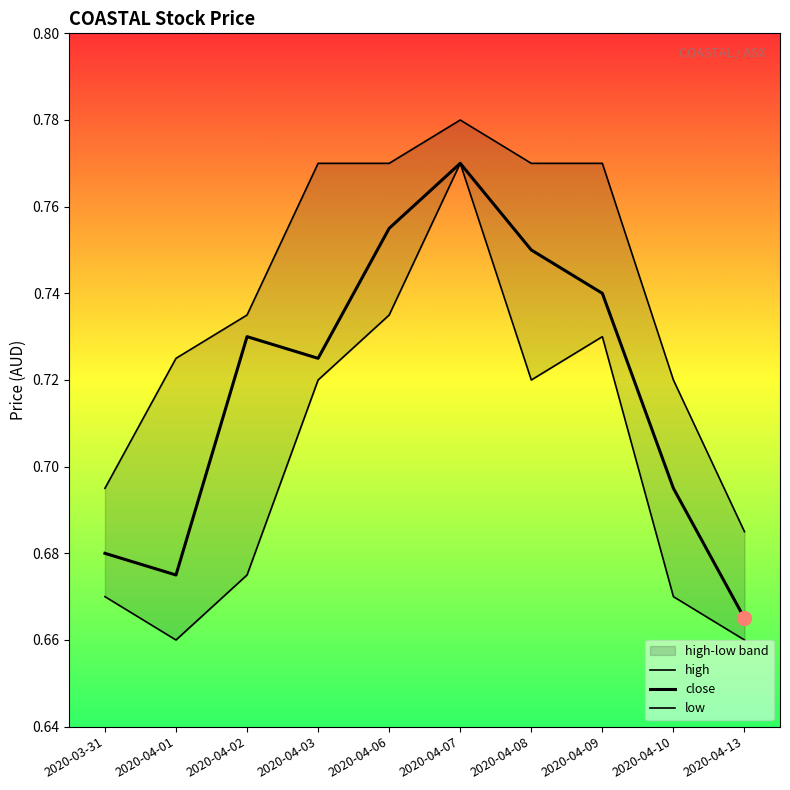

What are all the series names shown in the legend?

high, close, low